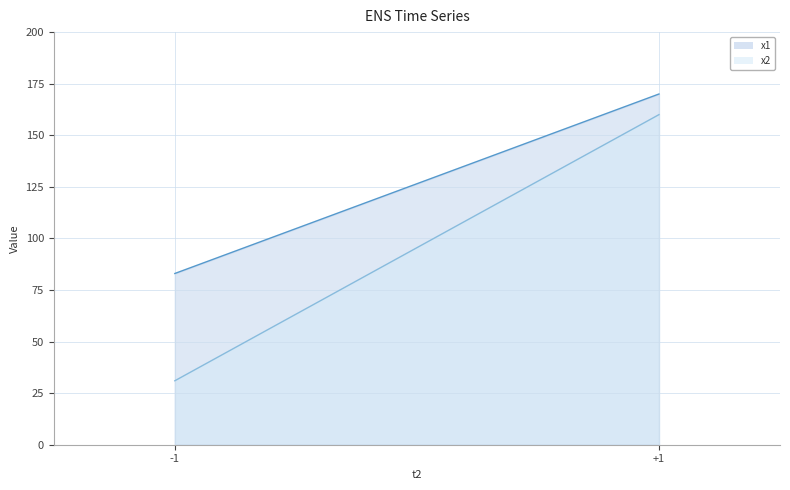

Does the chart have visible grid lines?

Yes